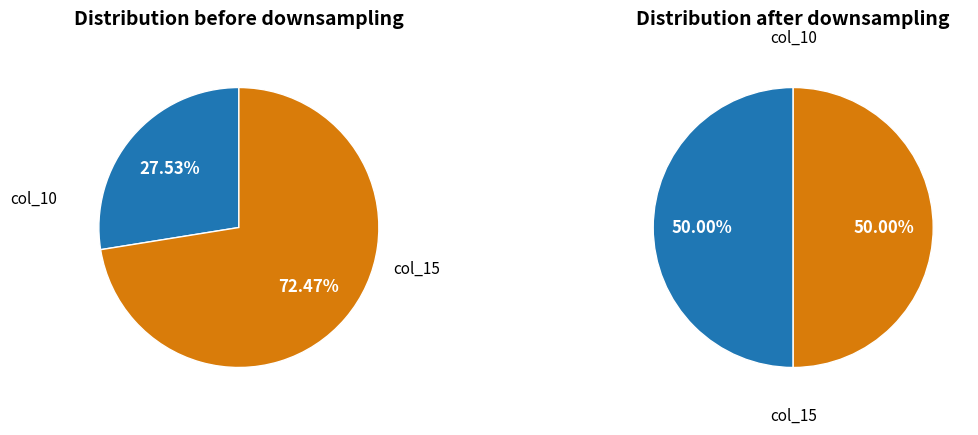

Is it true that 13 is 1% of the pie?

False